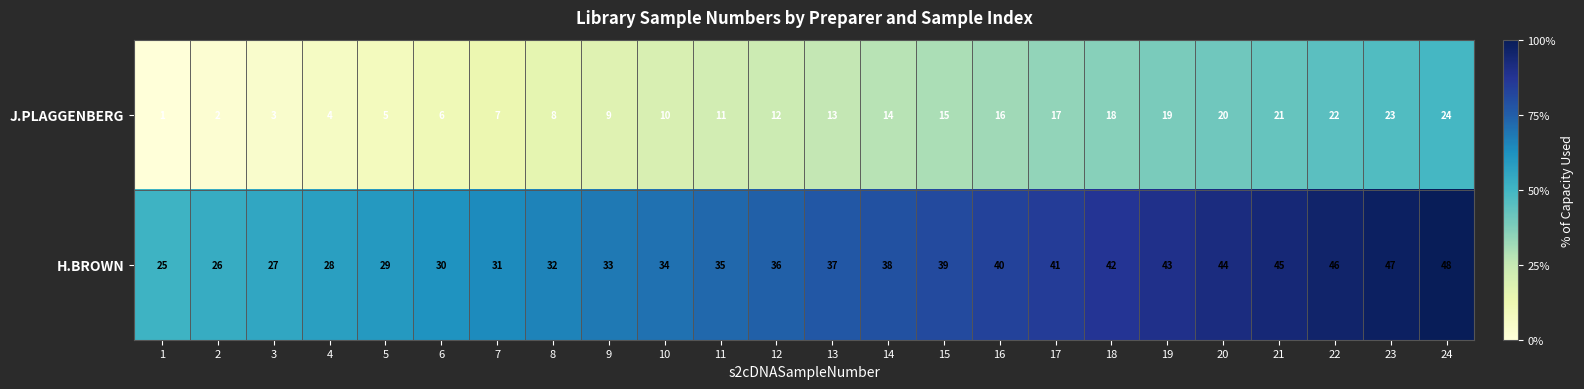

Count the number of categories in the chart.

24